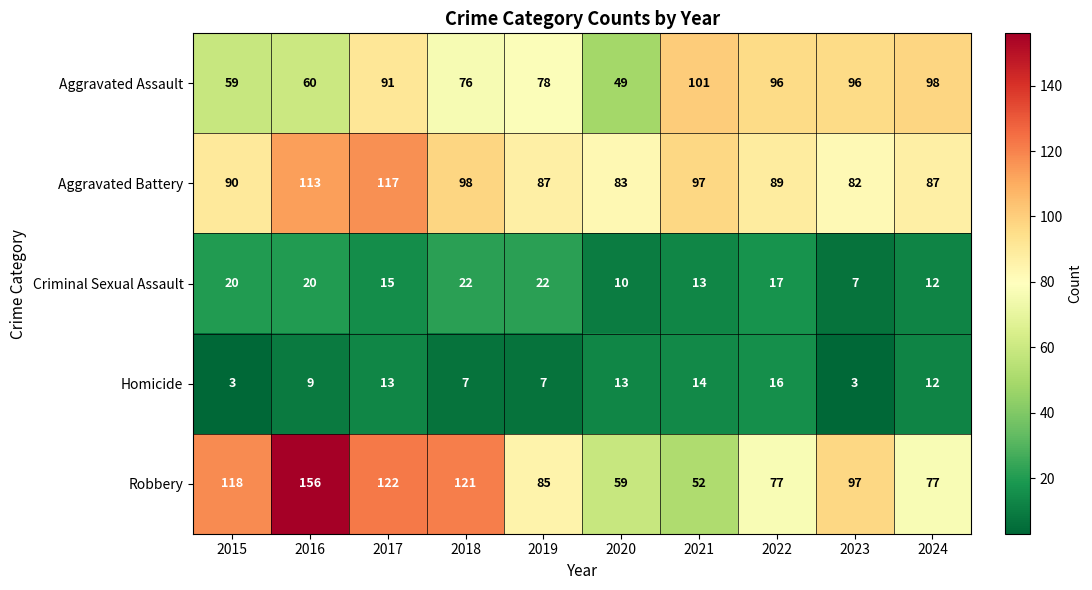

Which series has the largest range (max minus min)?

Robbery